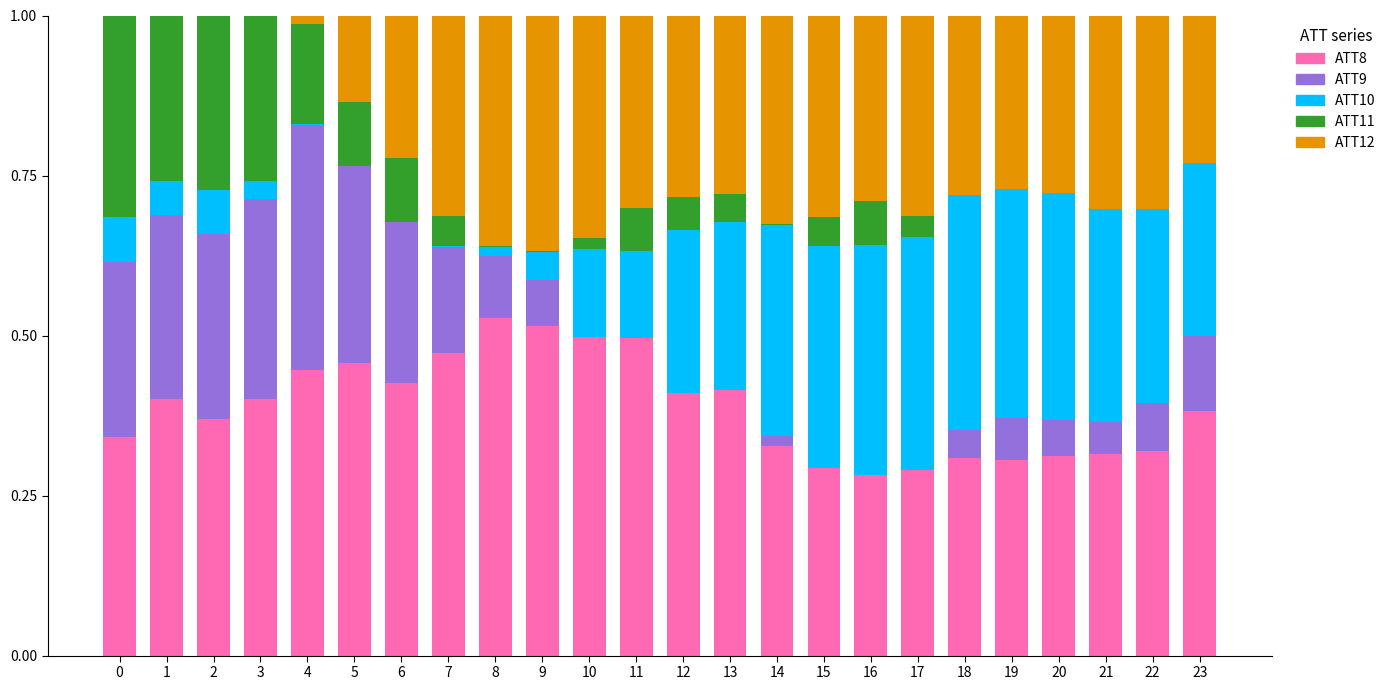

True or false: ATT8 has a value of 0.1 at 2.

False